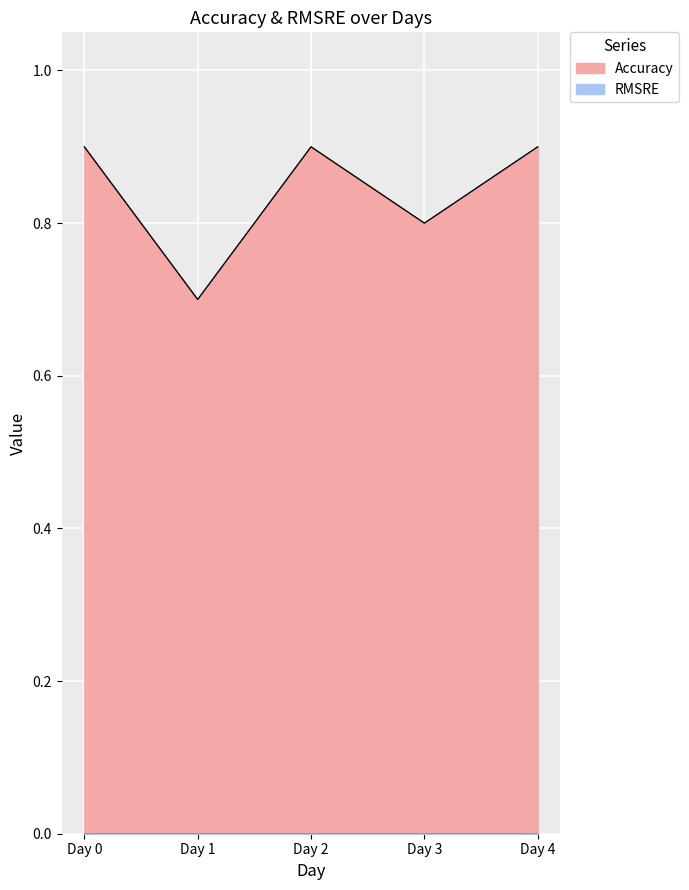

Reading left to right, list all the values displayed in this chart.

Day 0=0.9	Day 1=0.7	Day 2=0.9	Day 3=0.8	Day 4=0.9